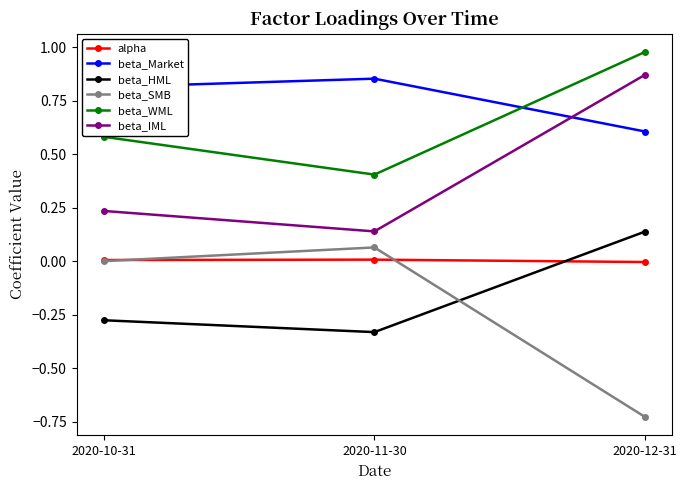

At which label does beta_SMB reach its minimum?

2020-12-31